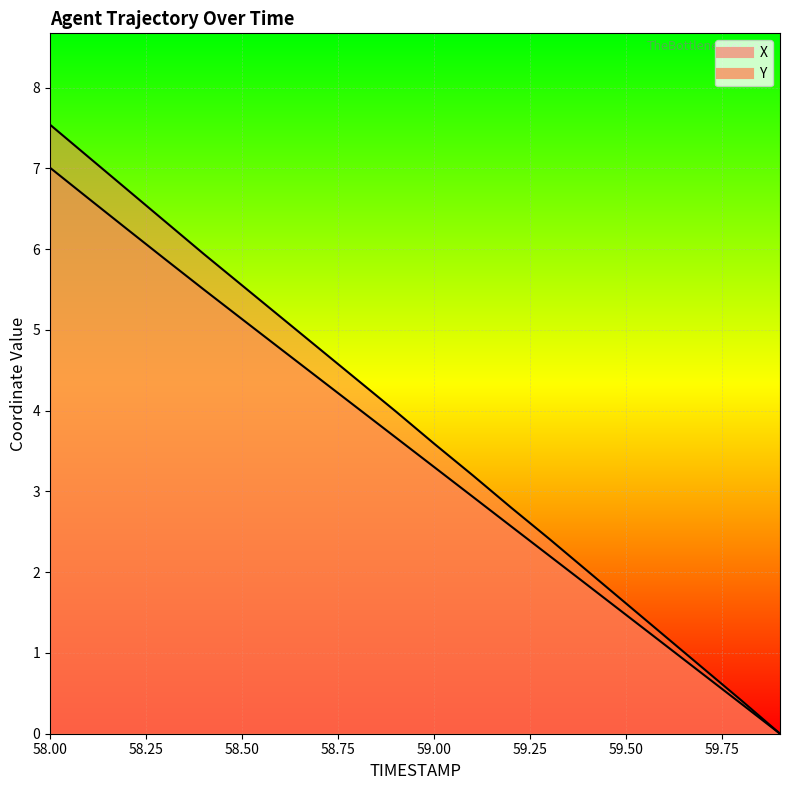

What is the spread (max minus min) of values at 59.3?

0.2